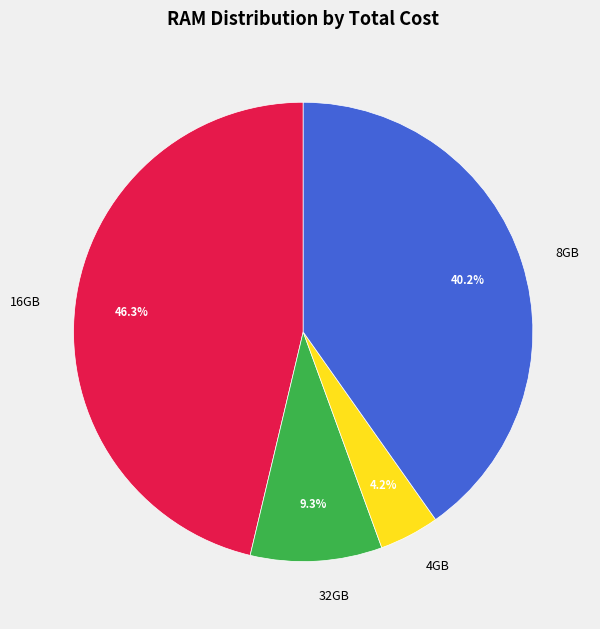

To the nearest percent, what is the difference between the 4GB and 16GB slice percentages?

42%